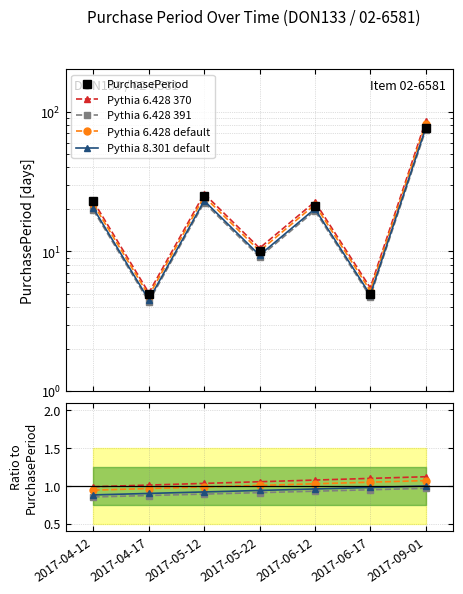

Rank the categories by value from lowest to highest.

2017-04-17, 2017-06-17, 2017-05-22, 2017-06-12, 2017-04-12, 2017-05-12, 2017-09-01